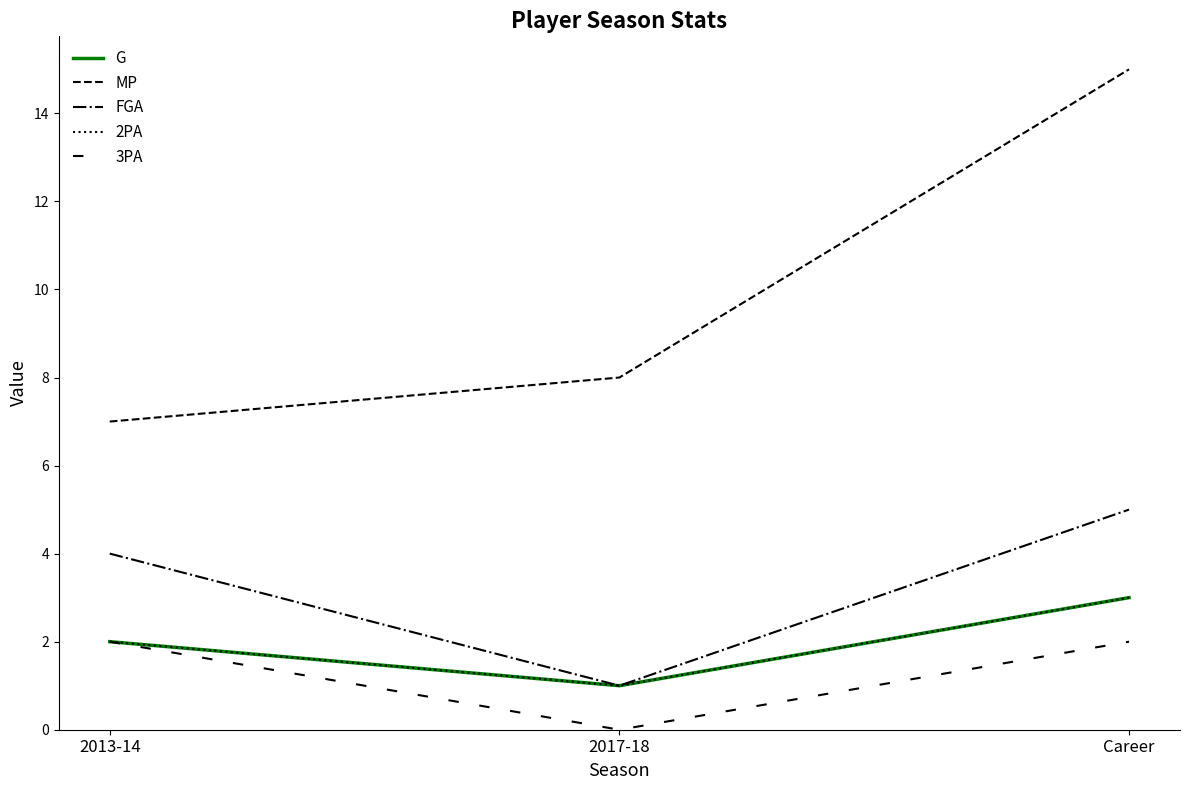

What is the value of the 2PA point at the 3rd from the left?

3